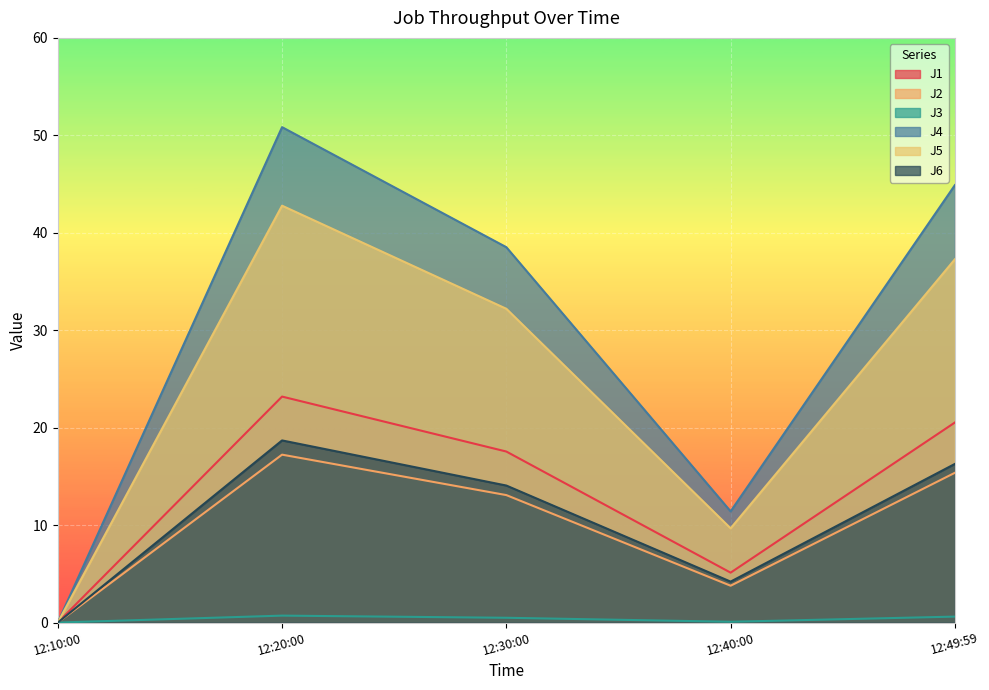

True or false: J1 has a value of 17.6 at 12:30:00.

True